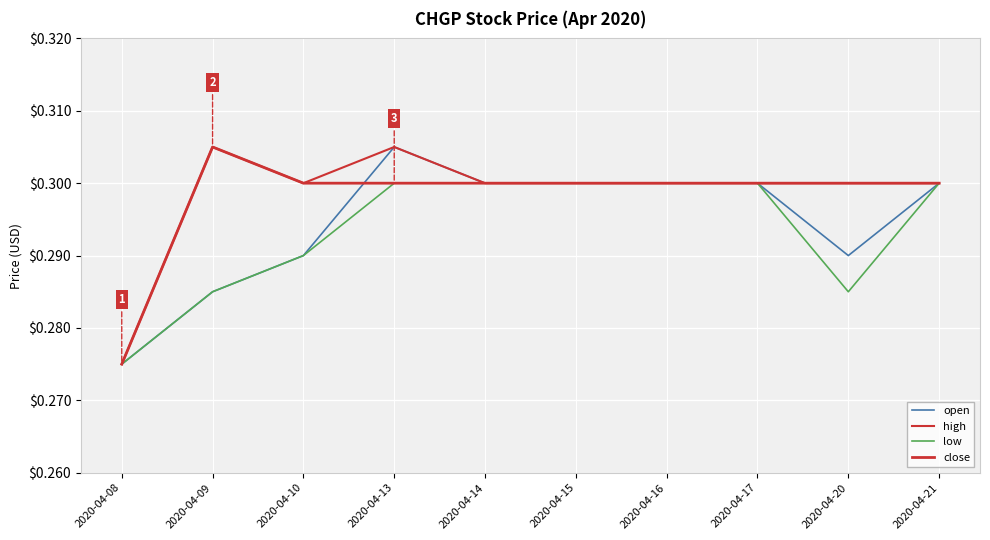

Does the chart display data point markers on the line(s)?

No